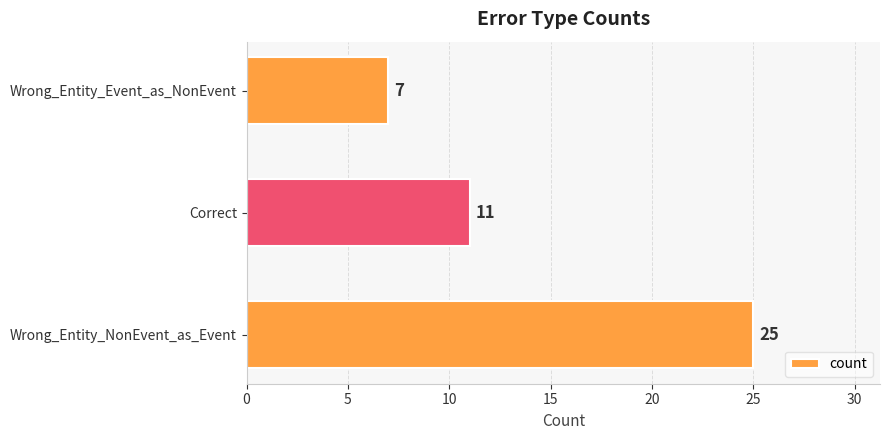

Approximately how many times larger is the value at Correct compared to Wrong_Entity_Event_as_NonEvent?

1.6